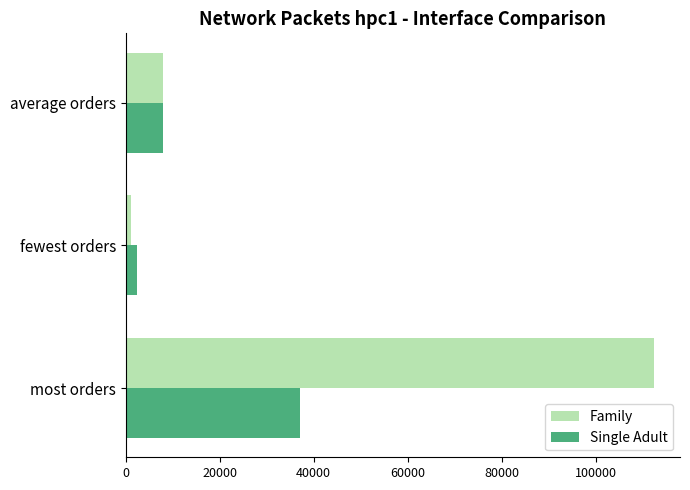

Rank the series by their maximum value, from lowest to highest.

Single Adult, Family